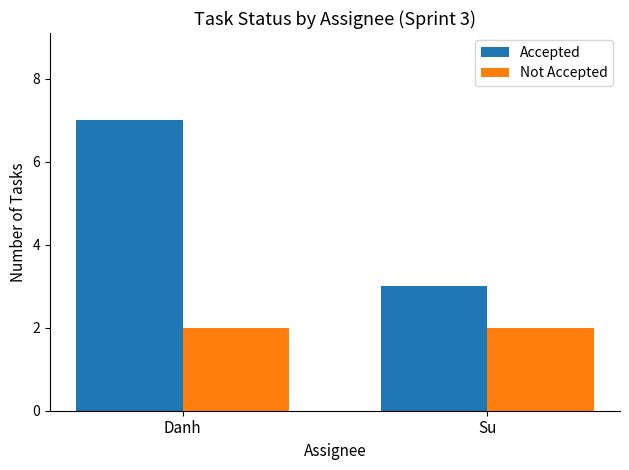

True or false: Accepted has a value of 3 at Su.

True